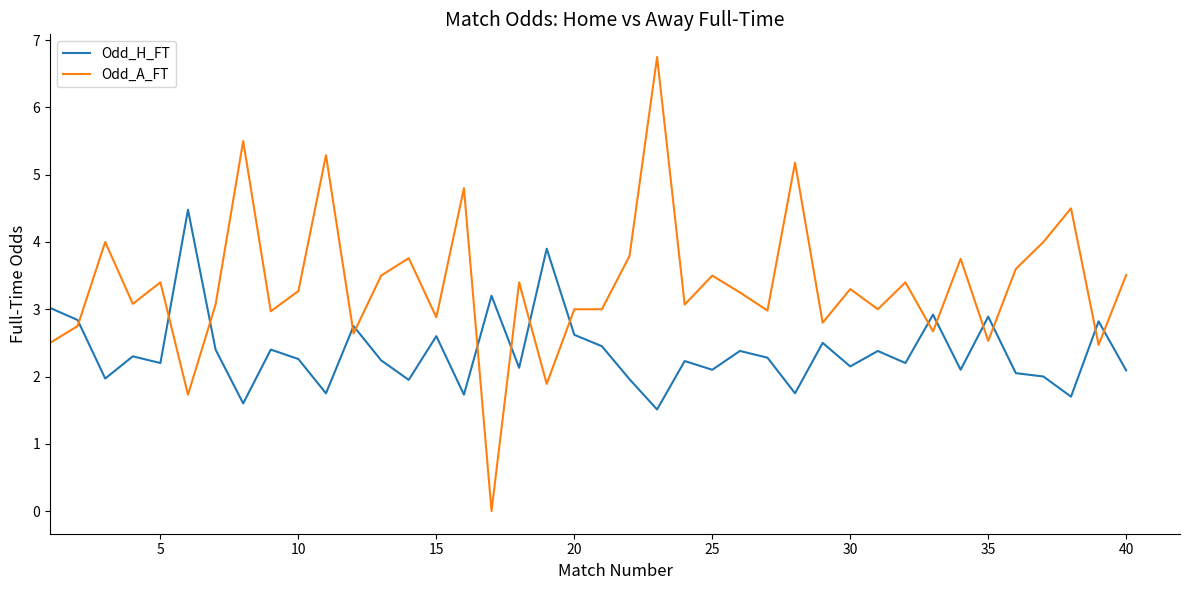

What is the maximum value for Odd_A_FT?

6.8